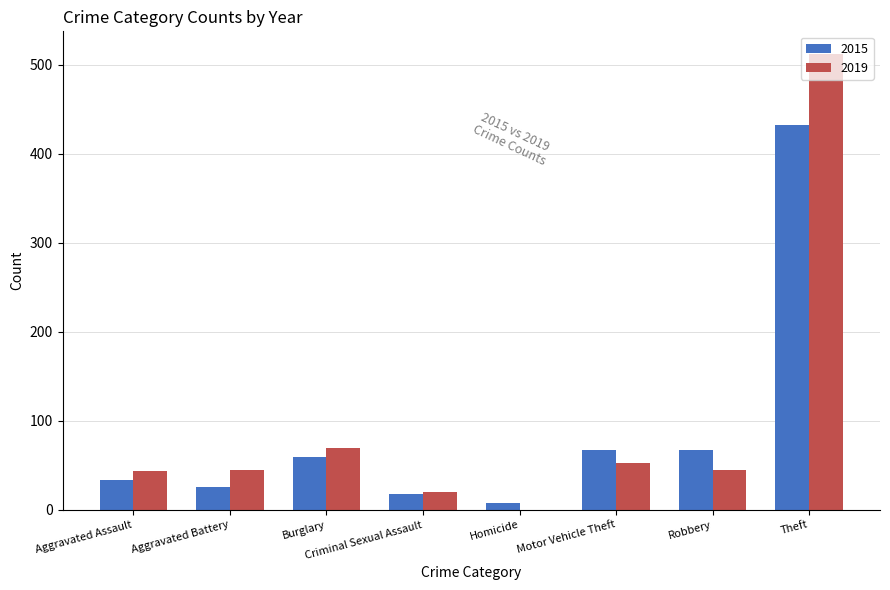

At which label does 2019 reach its peak?

Theft